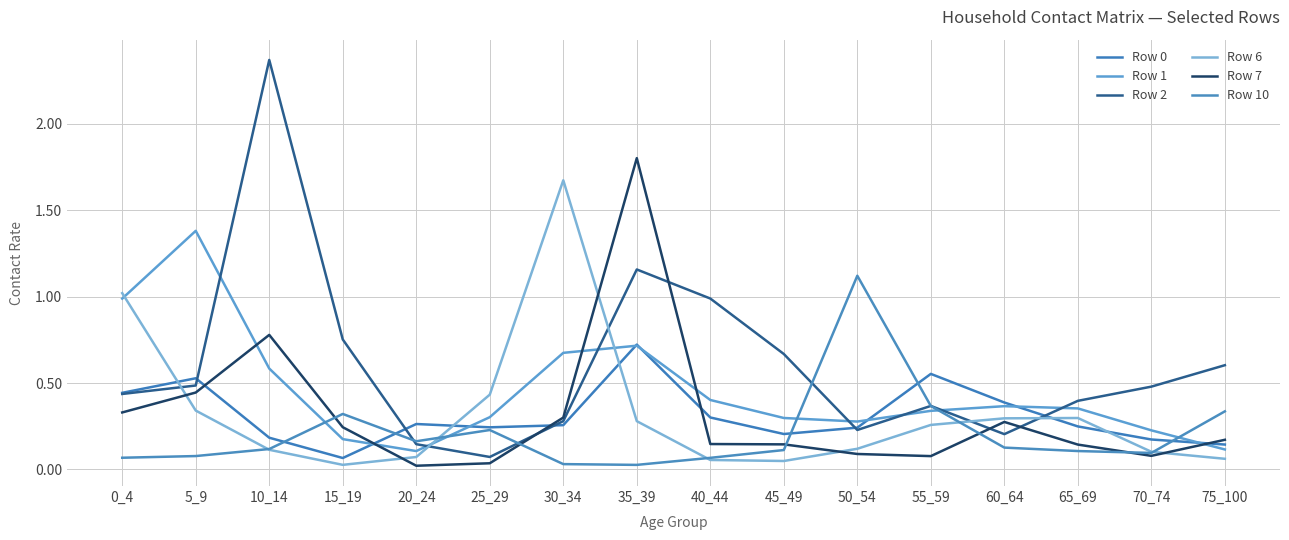

What is the sum of the Row 10 values at 70_74 and 30_34?

0.1